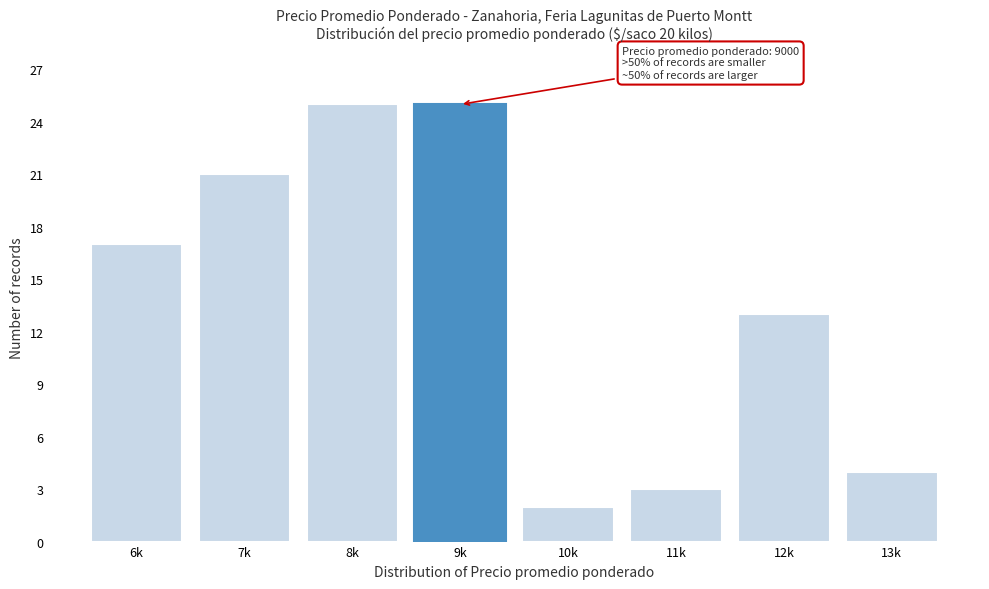

Reading left to right, transcribe all the data shown in this chart.

6k=17	7k=21	8k=25	9k=25	10k=2	11k=3	12k=13	13k=4